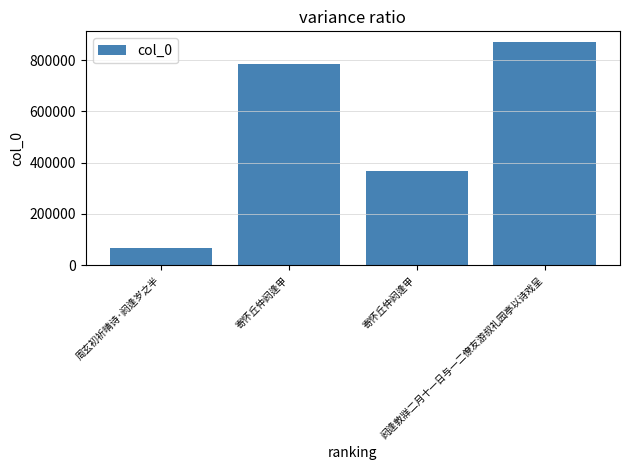

Count the number of categories in the chart.

4